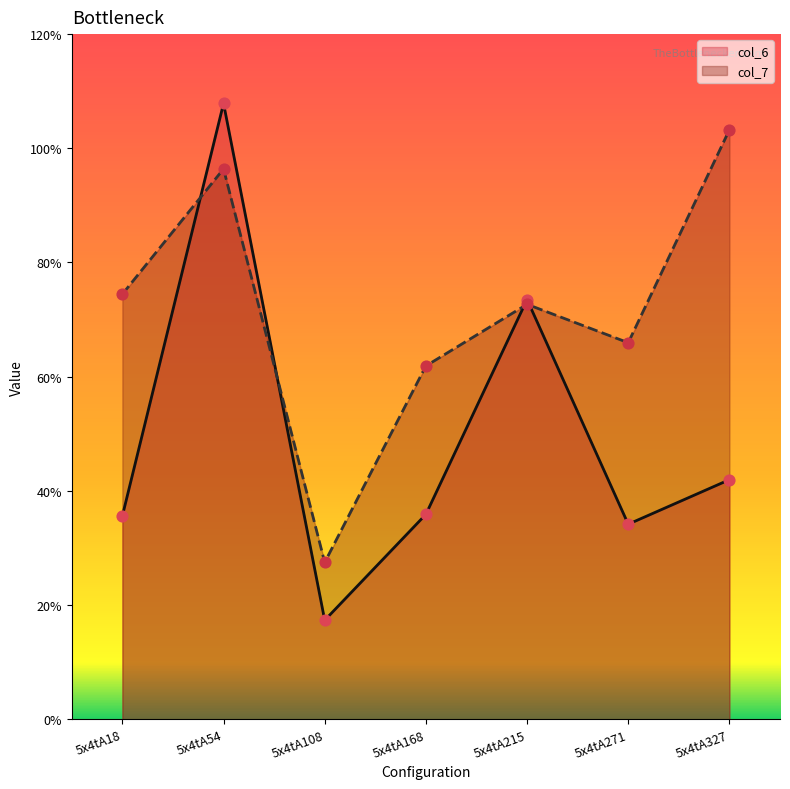

What are all the series names shown in the legend?

col_6, col_7